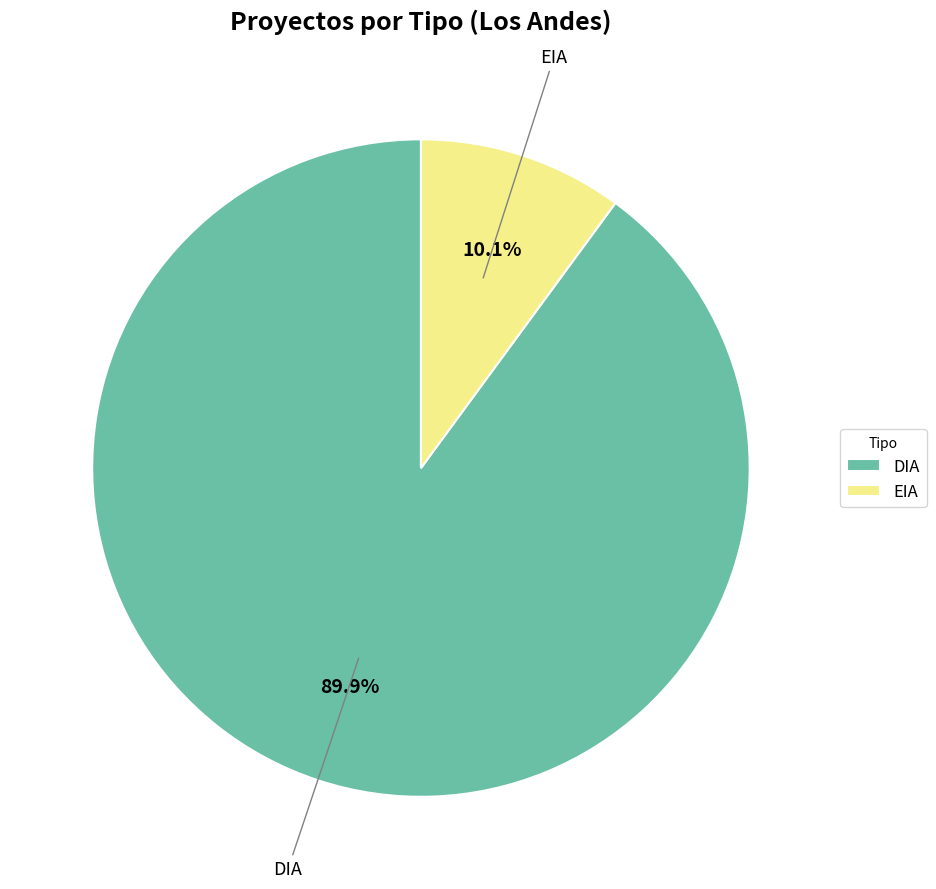

Count the number of slices in the pie.

2